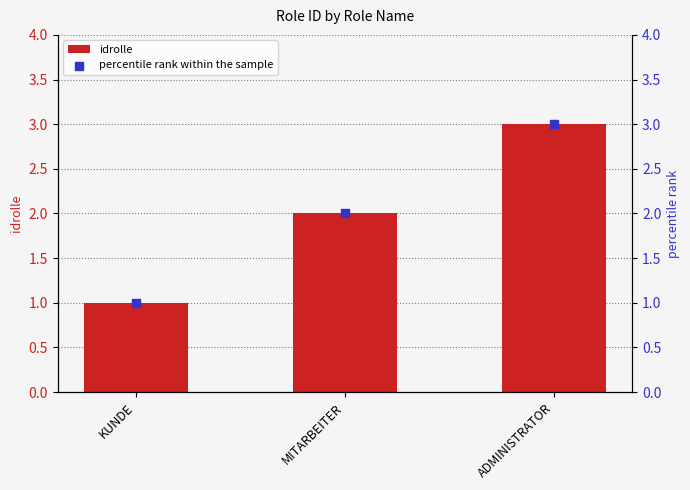

Which series has the widest spread of Y values?

idrolle